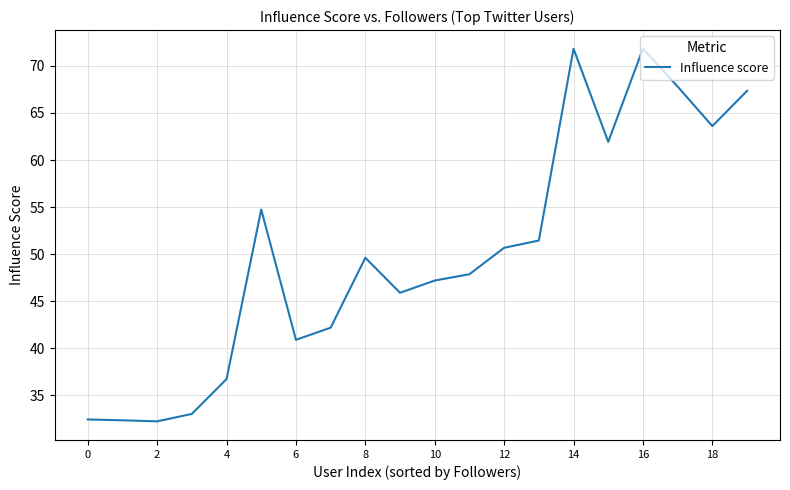

What is the difference between the maximum and minimum values?

39.6